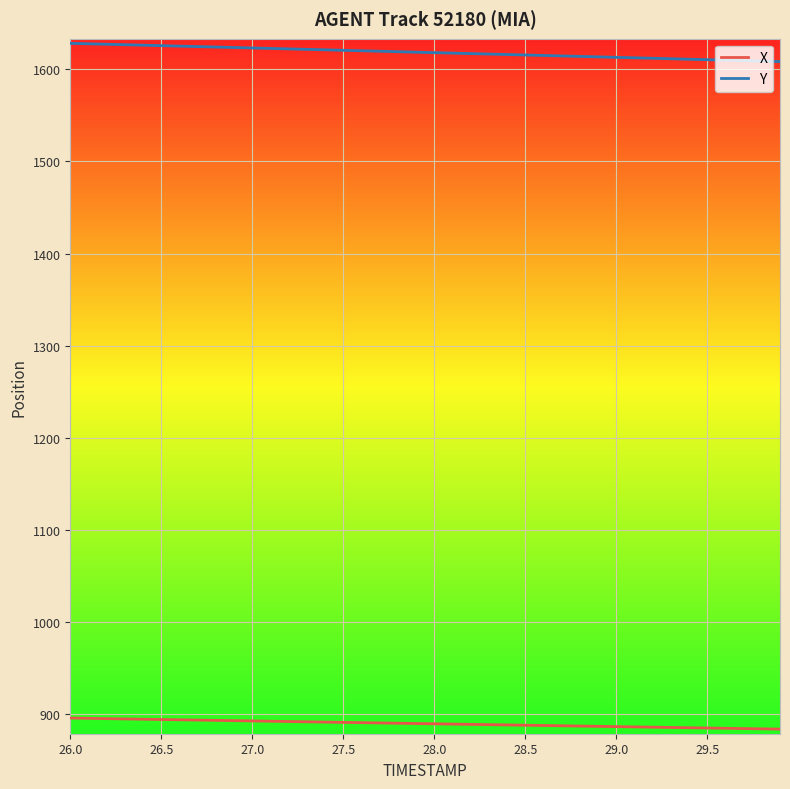

At how many categories does at least one series exceed 1395?

40